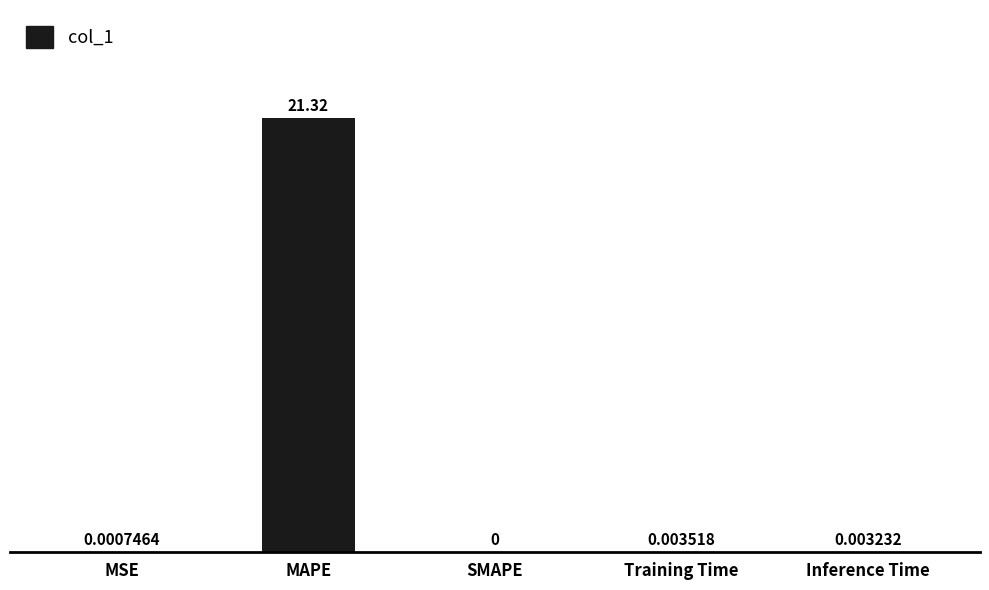

What is the change in value from MSE to MAPE?

+21.3